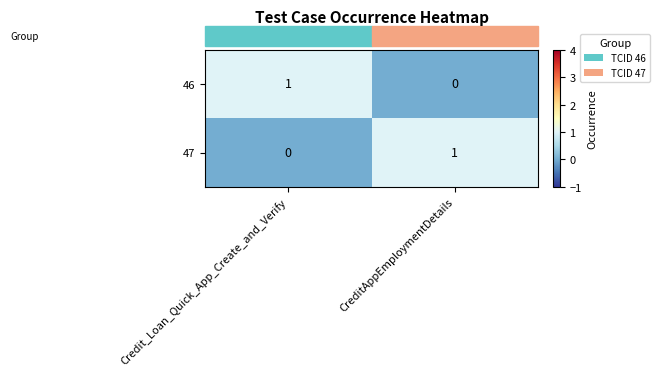

What is the total value across all series at CreditAppEmploymentDetails?

1